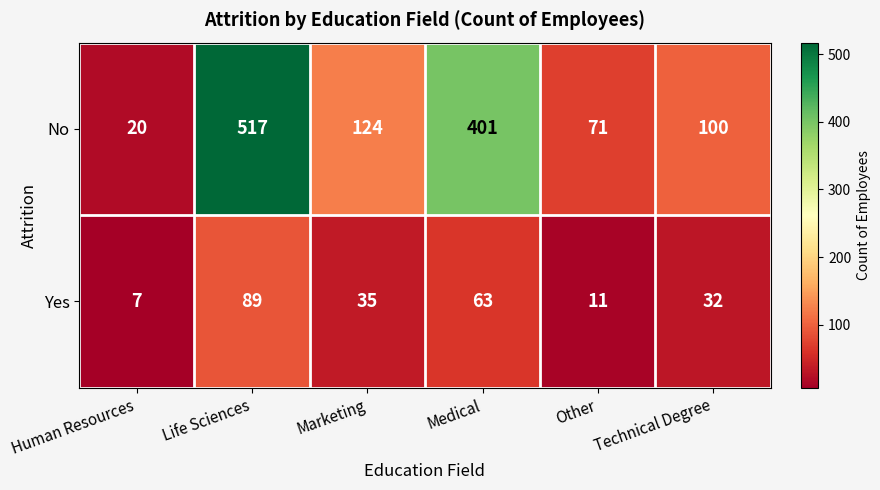

At which category is the sum across all series the highest?

Life Sciences